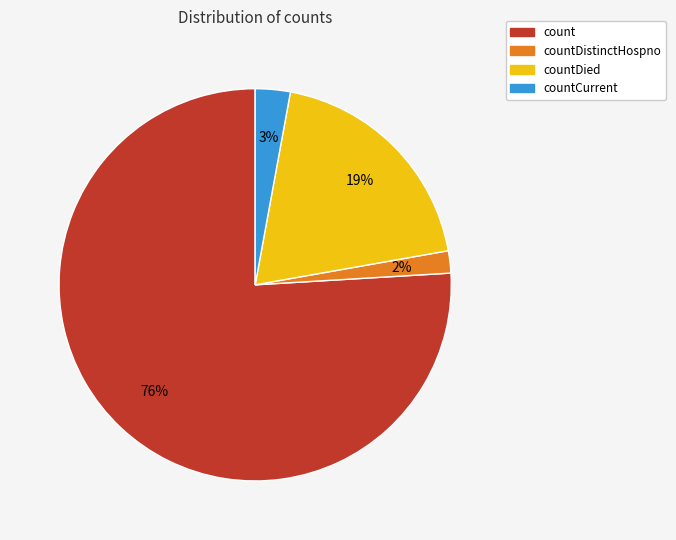

To the nearest percent, what is the average slice percentage?

25%